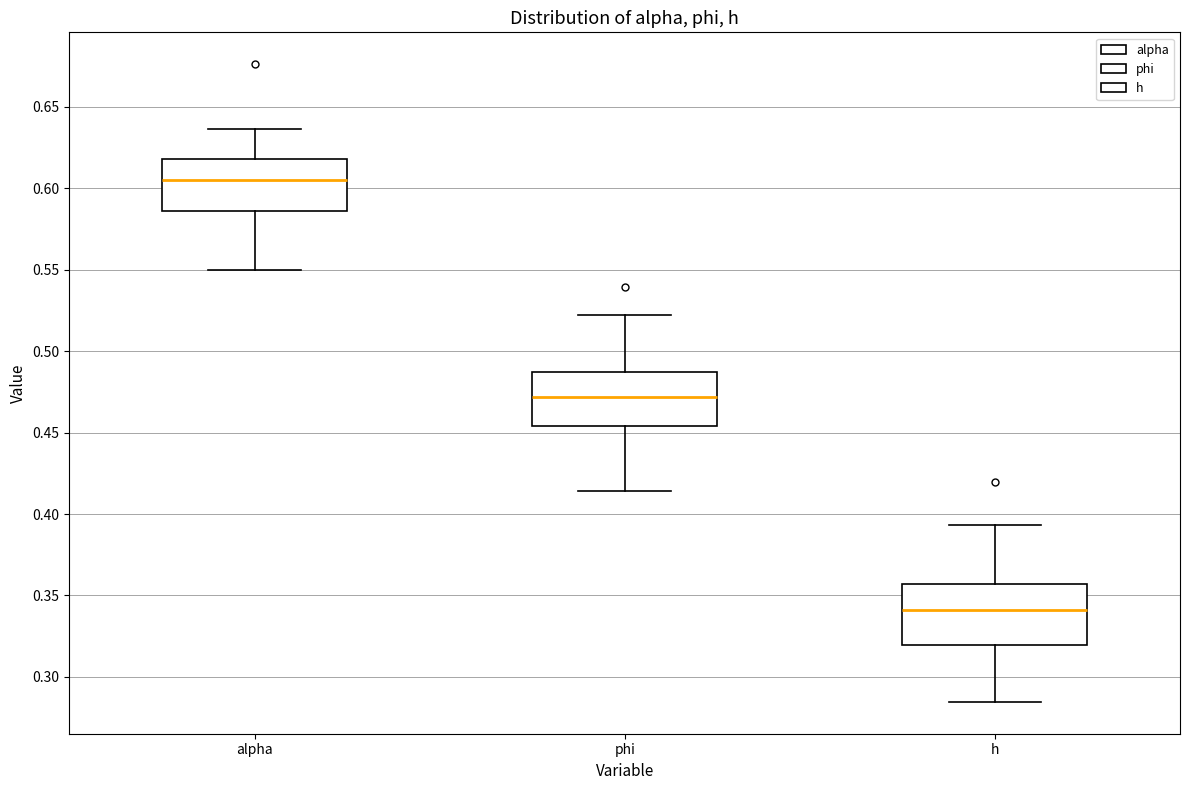

Which box has the highest median line?

alpha